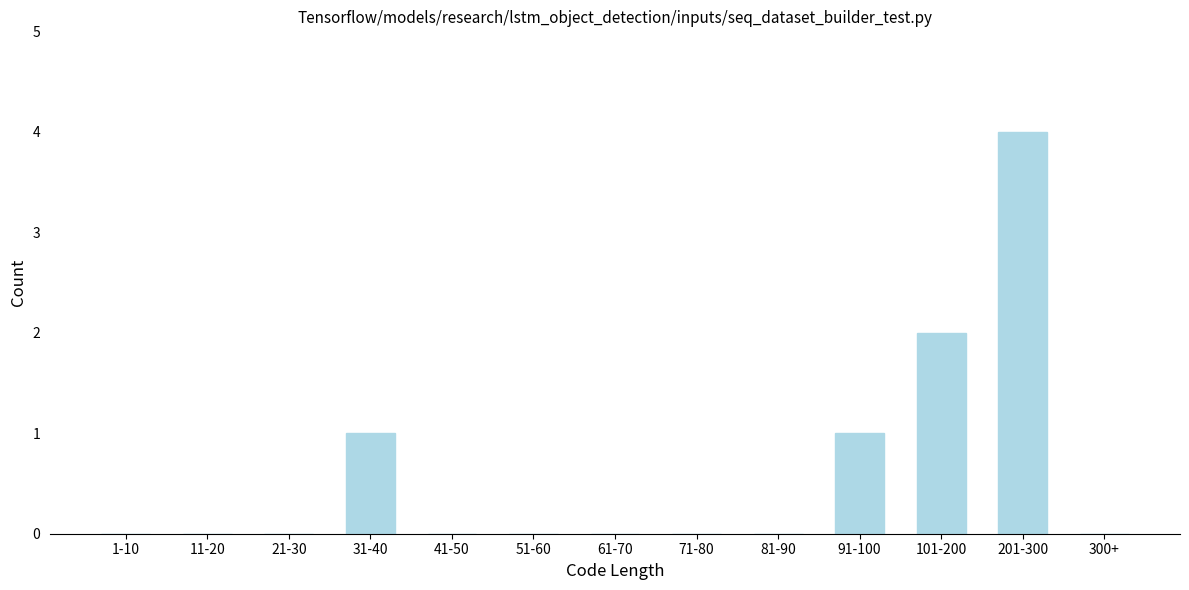

Reading left to right, what are all the values shown in this chart?

1-10=0	11-20=0	21-30=0	31-40=1	41-50=0	51-60=0	61-70=0	71-80=0	81-90=0	91-100=1	101-200=2	201-300=4	300+=0